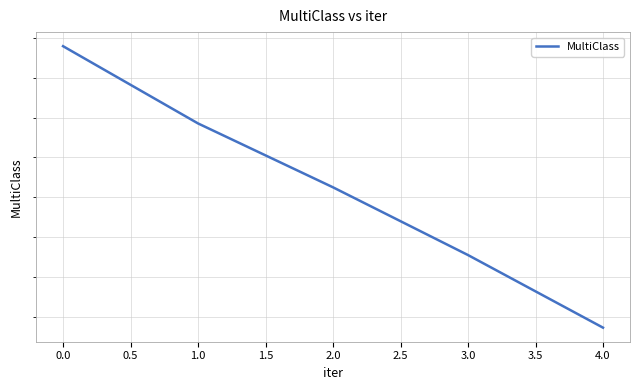

What is the average value?

2.3